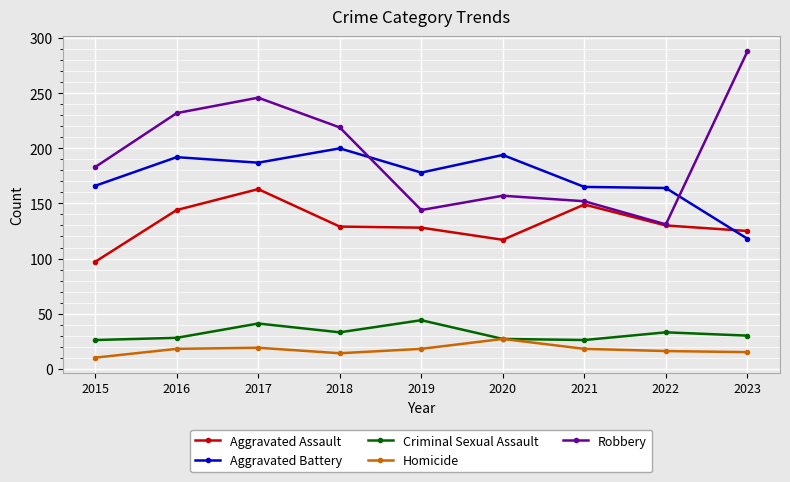

True or false: Aggravated Assault and Homicide cross at least once.

False